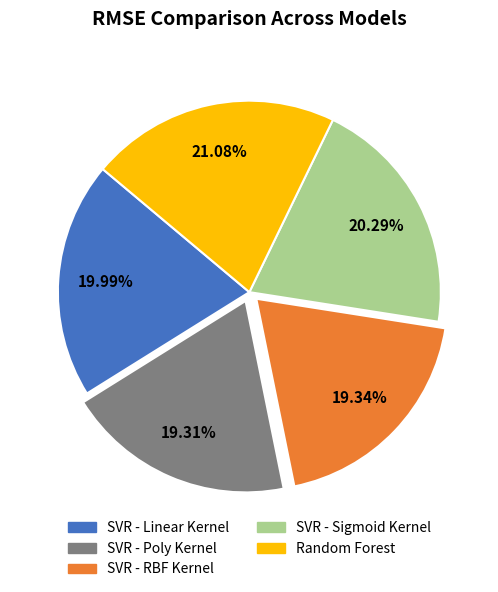

Is SVR - RBF Kernel the majority of the pie?

No